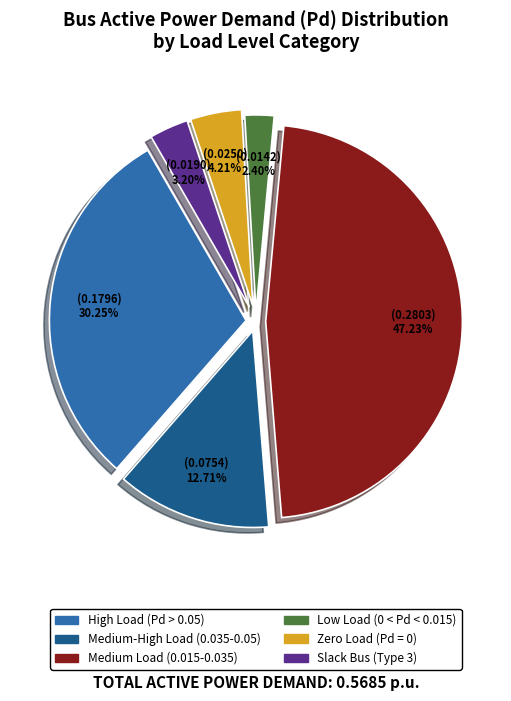

Is there any slice that represents more than half of the pie?

No